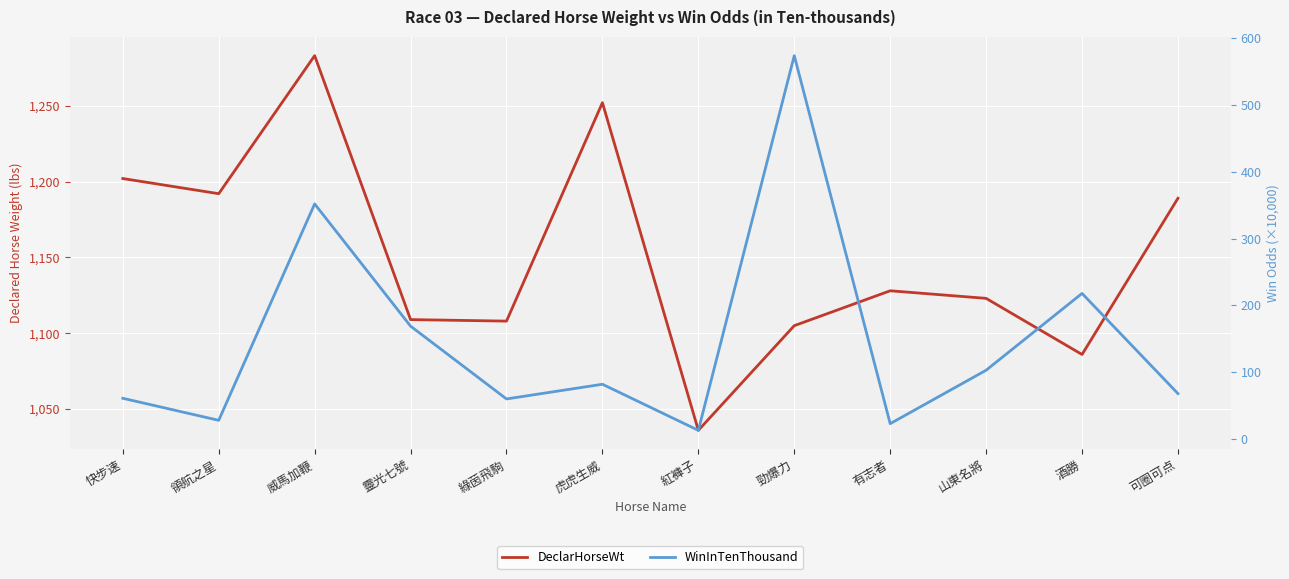

At which label is WinInTenThousand closest to 293?

威馬加鞭